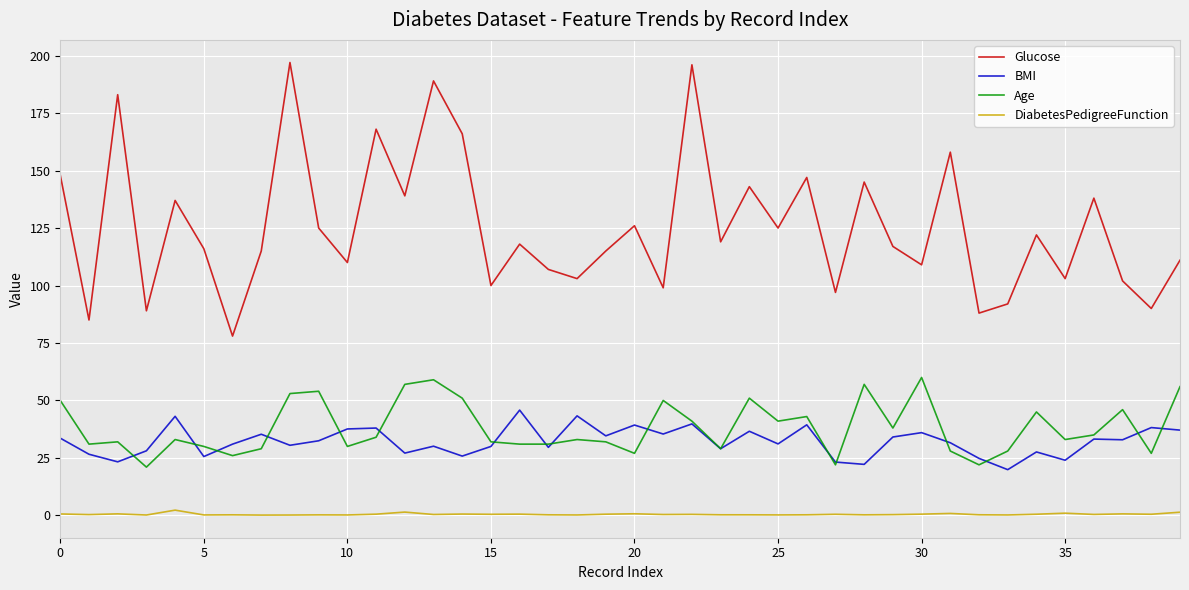

List the series in order of their peak value, lowest first.

DiabetesPedigreeFunction, BMI, Age, Glucose